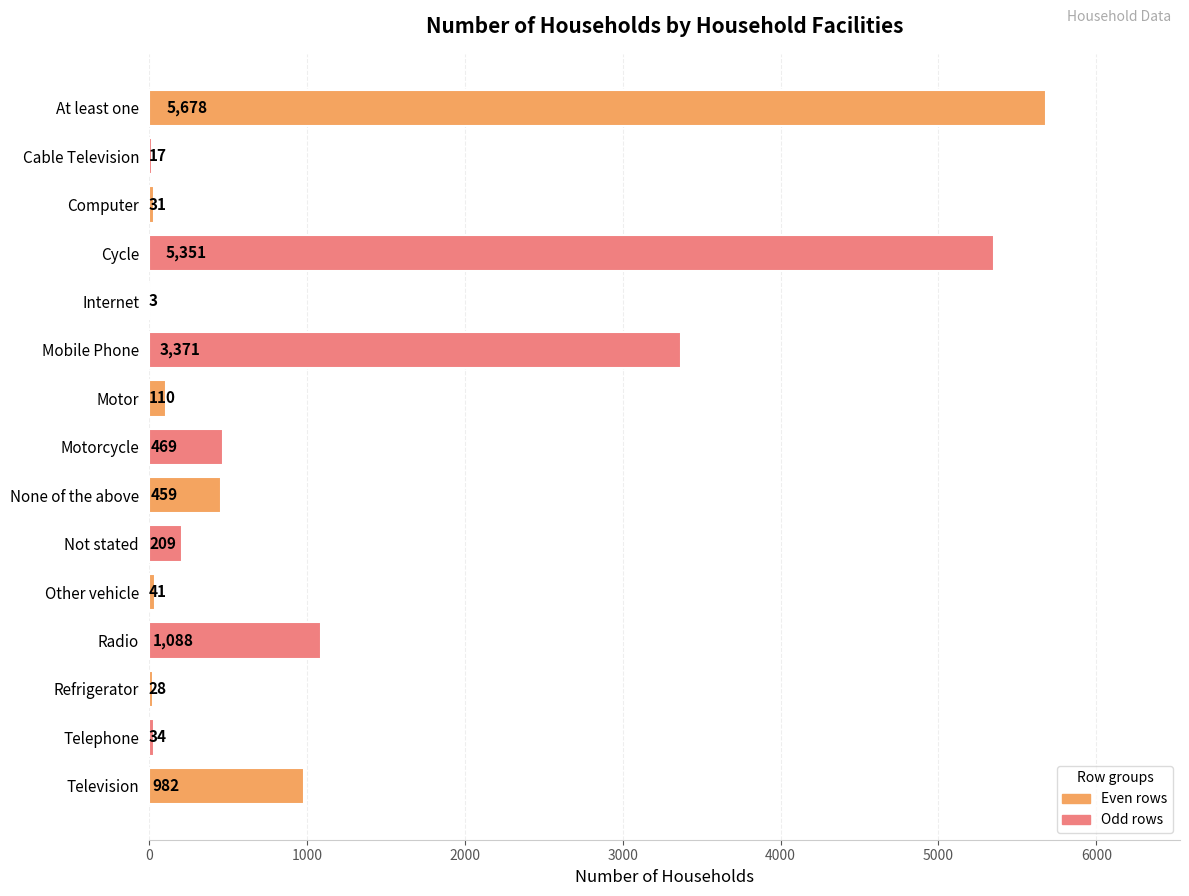

What is the change in value from Internet to Motorcycle?

+466